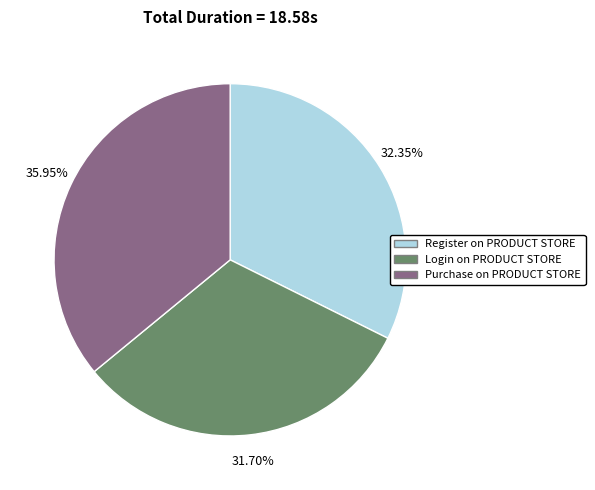

Is there any slice that represents more than half of the pie?

No